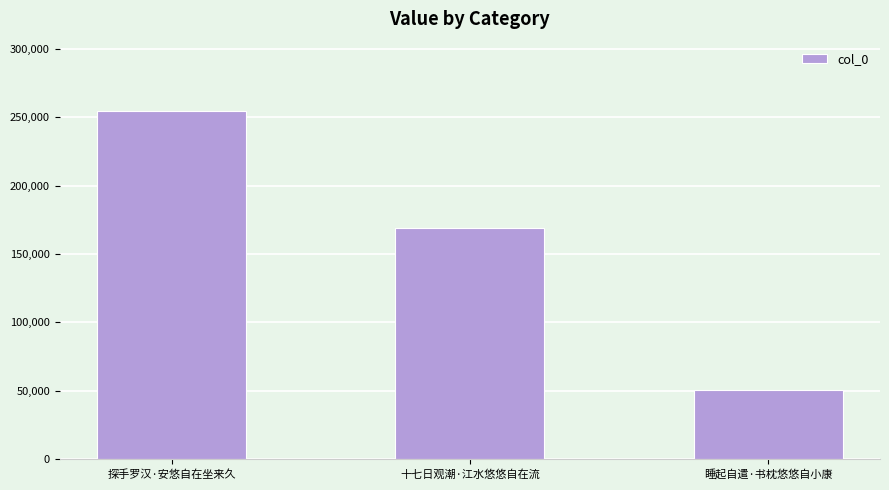

How many values are between 50627 and 254216?

3